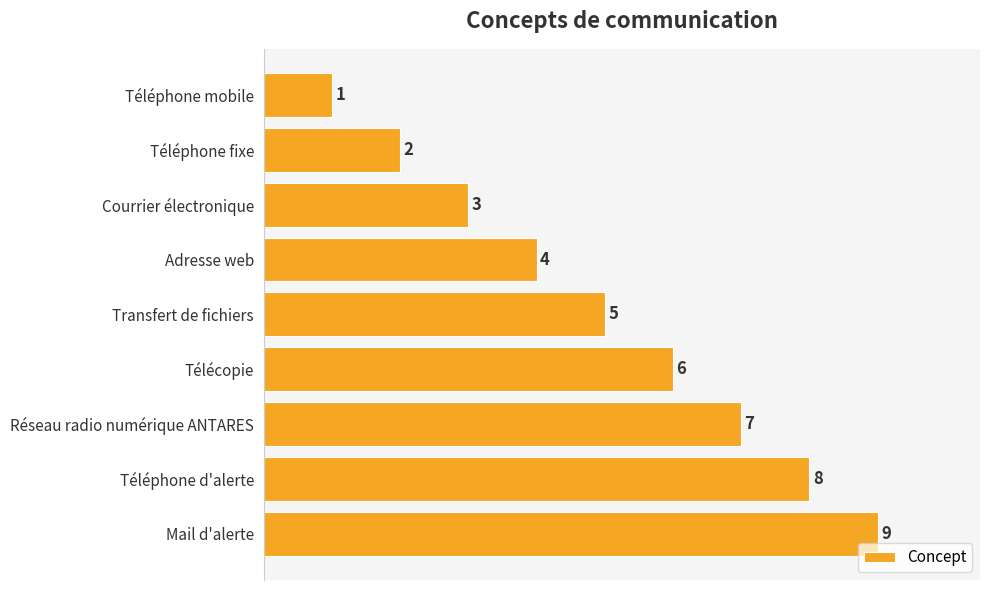

What is the change in value from Télécopie to Réseau radio numérique ANTARES?

+1